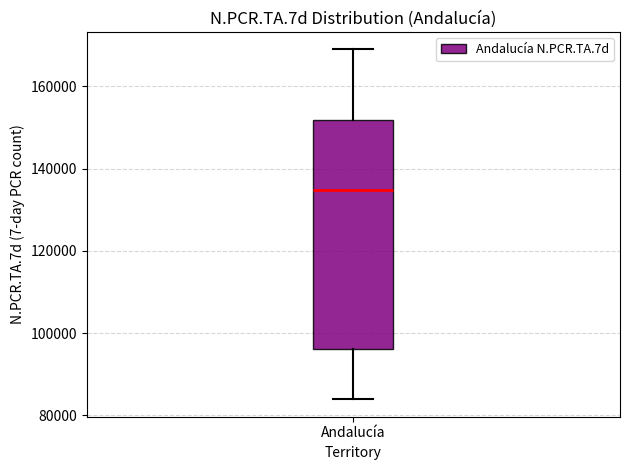

Transcribe this box plot: give where the median line is, the range the box spans, and where the two whiskers end, as read against the y-axis. The values are not printed on the chart, so give them approximately, as read against the axis.

median 134000, box 96000 to 152000, whiskers 84000 to 168000